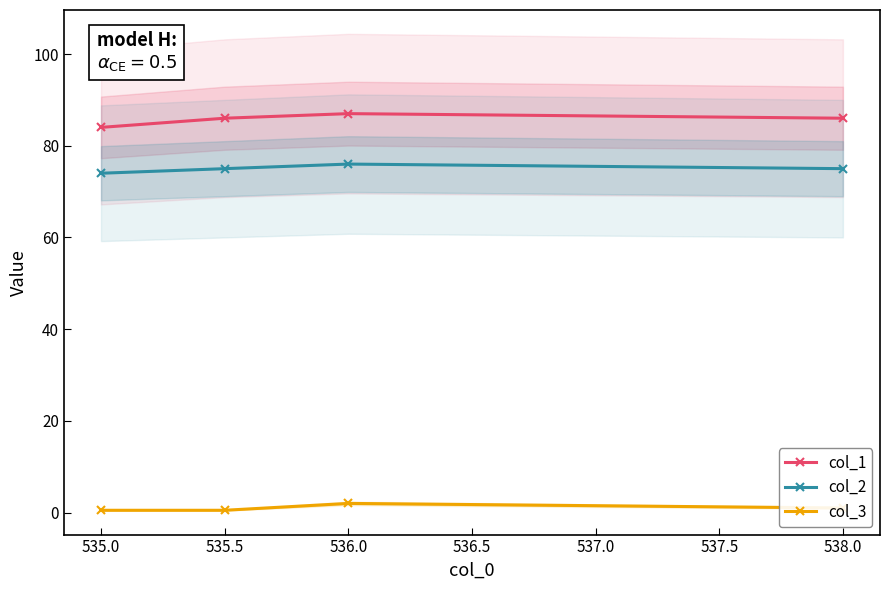

What is the difference between the col_2 values at 535.0 and 535.5?

1.0